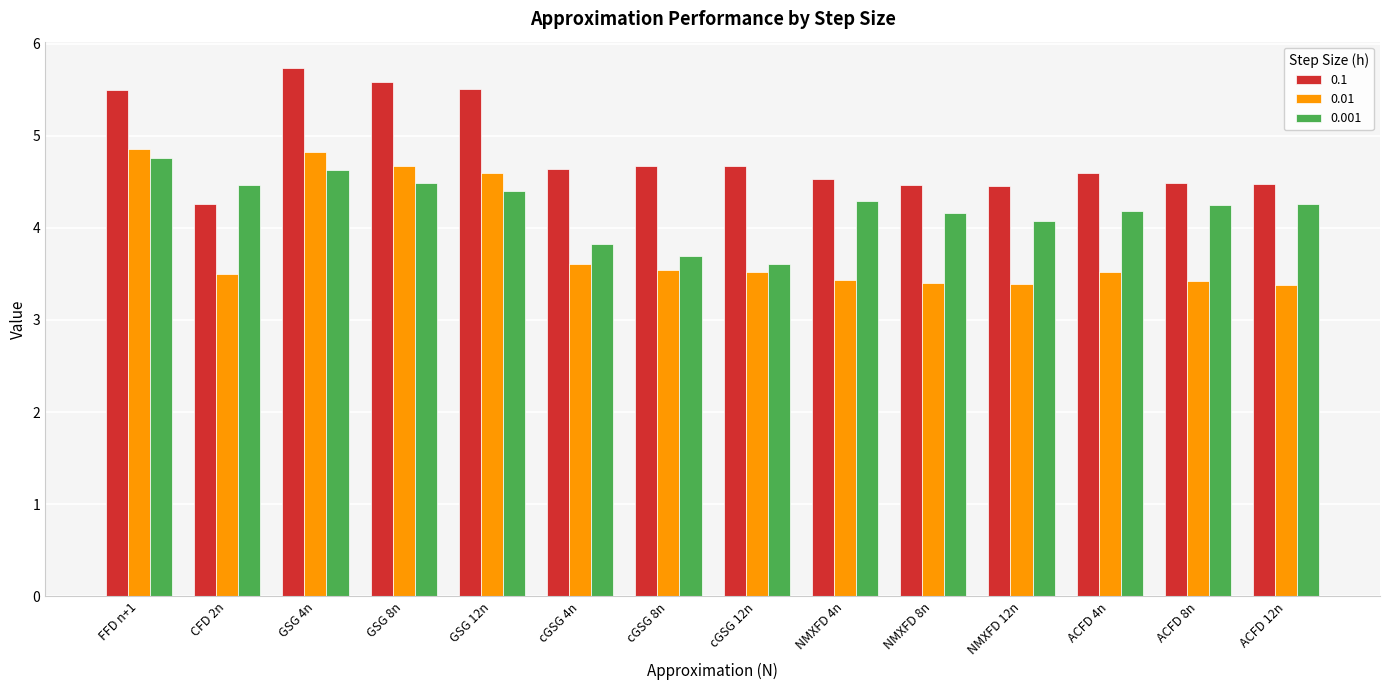

What is the sum of the 0.01 values at FFD n+1 and cGSG 8n?

8.4